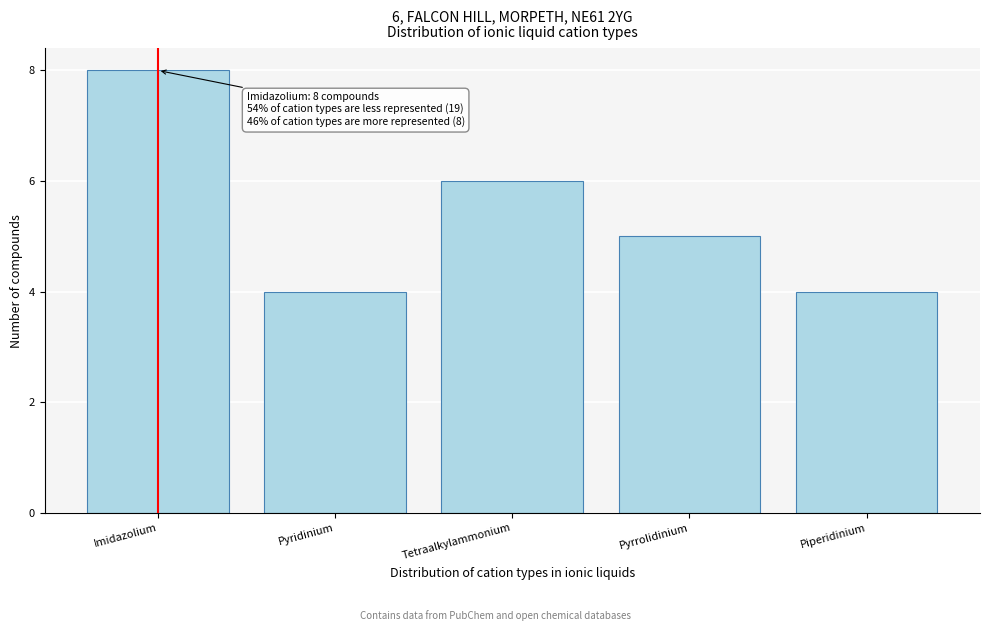

Reading left to right, extract all data points from this chart.

8	4	6	5	4